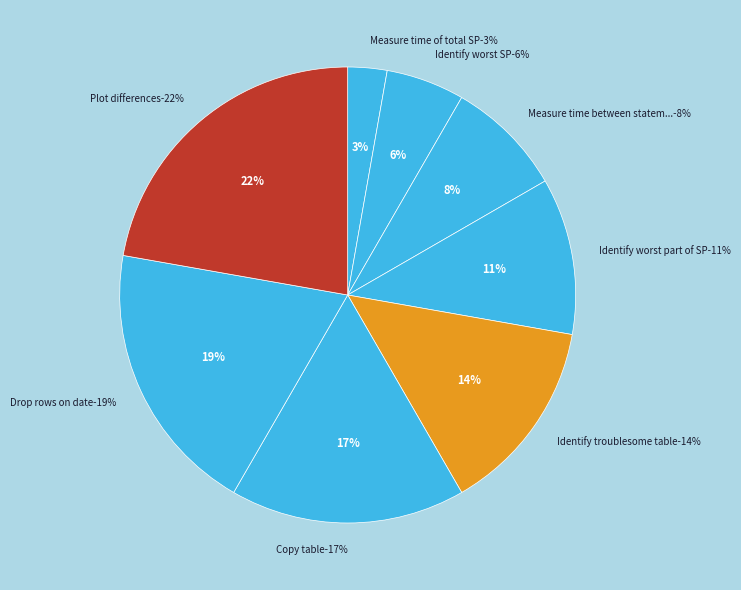

Is there any slice that represents more than half of the pie?

No